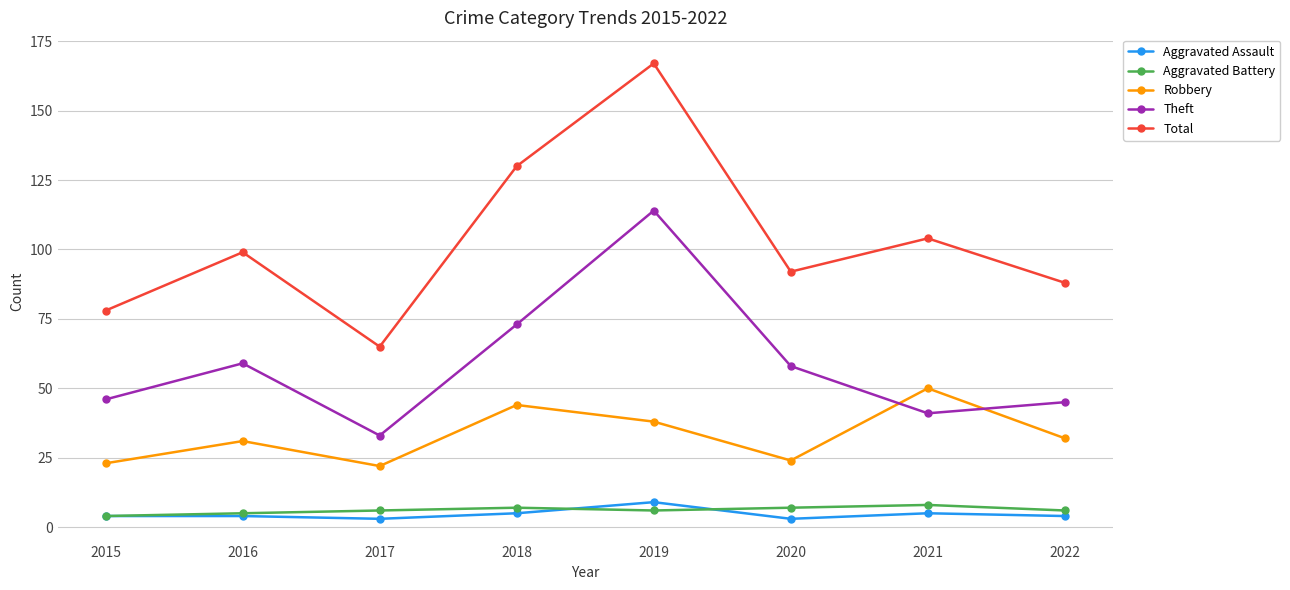

Reading left to right, transcribe all the data shown in this chart.

Aggravated Assault: 4	4	3	5	9	3	5	4
Aggravated Battery: 4	5	6	7	6	7	8	6
Robbery: 23	31	22	44	38	24	50	32
Theft: 46	59	33	73	114	58	41	45
Total: 78	99	65	130	167	92	104	88